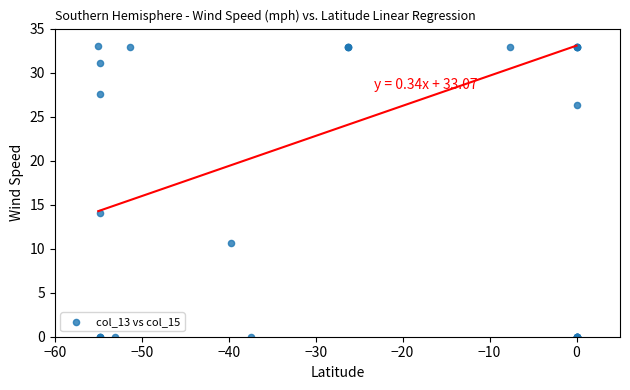

What Y value in the scatter plot is closest to 16?

14.1